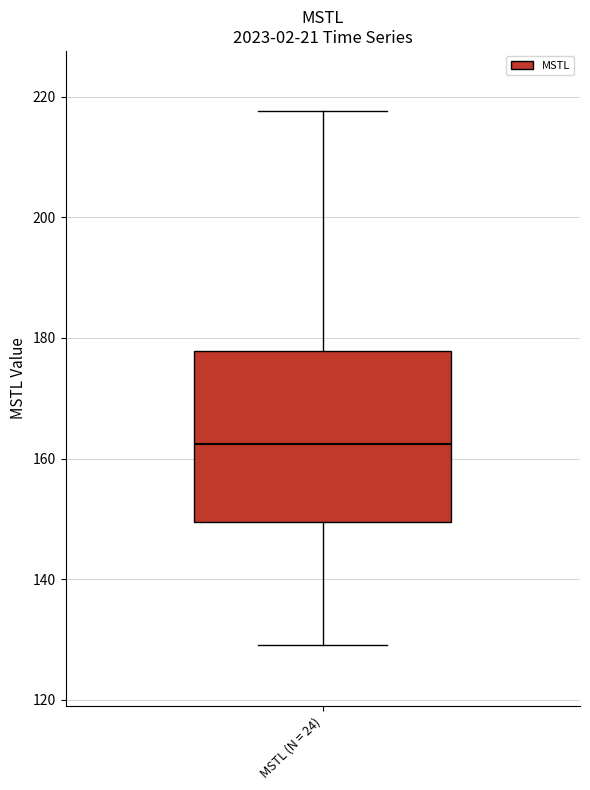

Where does the median line of the box for MSTL (N = 24) sit on the y-axis? The values are not printed on the chart, so give them approximately, as read against the axis.

162